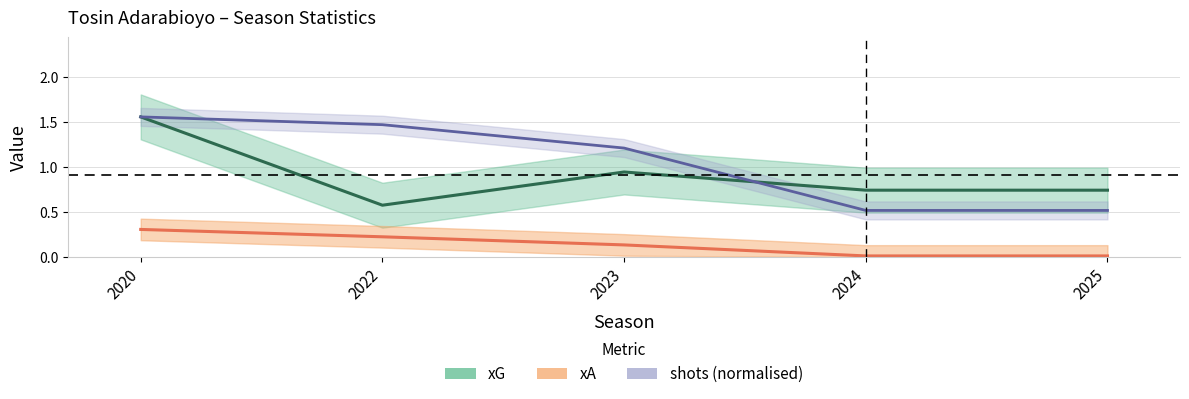

Reading right to left, what are all the values shown in this chart?

xG: 0.7	0.7	0.9	0.6	1.6
xA: 0.0	0.0	0.1	0.2	0.3
shots: 0.5	0.5	1.2	1.5	1.6